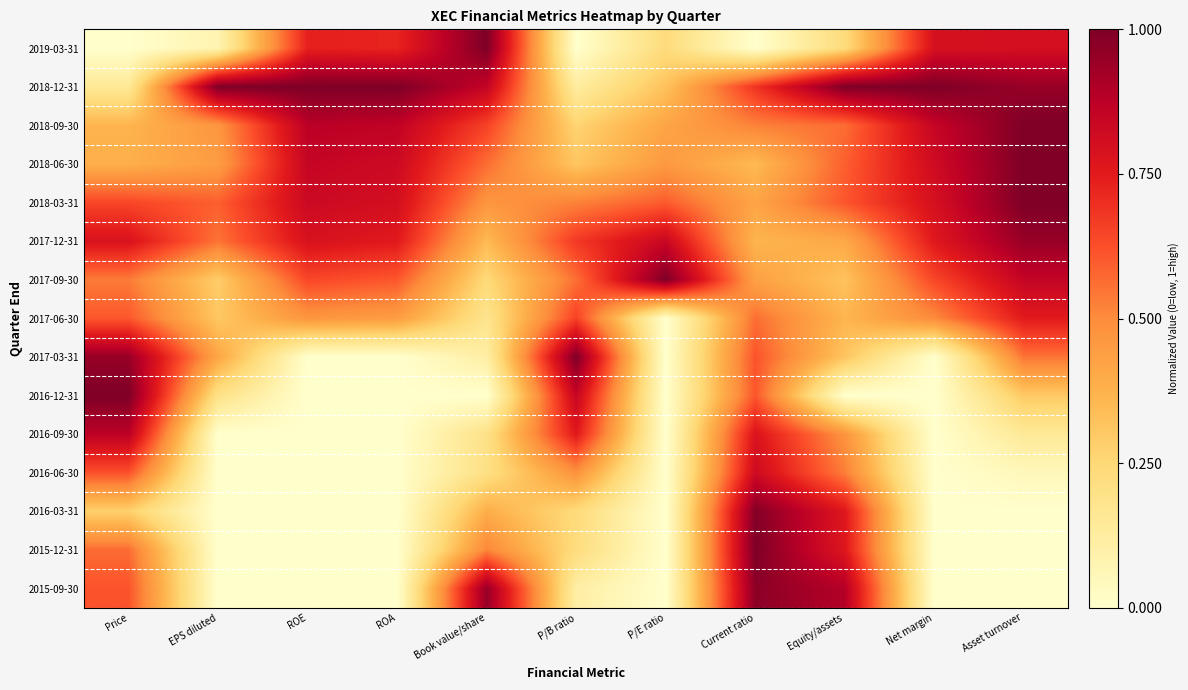

Reading right to left, what are all the values shown in this chart?

2019-03-31: Asset turnover=0.8	Net margin=0.8	Equity/assets=0.2	Current ratio=0.0	P/E ratio=0.2	P/B ratio=0.0	Book value/share=1.0	ROA=0.7	ROE=0.7	EPS diluted=0.1	Price=0.0
2018-12-31: Asset turnover=0.9	Net margin=1.0	Equity/assets=1.0	Current ratio=0.7	P/E ratio=0.3	P/B ratio=0.1	Book value/share=0.9	ROA=1.0	ROE=1.0	EPS diluted=1.0	Price=0.2
2018-09-30: Asset turnover=1.0	Net margin=0.8	Equity/assets=0.6	Current ratio=0.5	P/E ratio=0.4	P/B ratio=0.3	Book value/share=0.7	ROA=0.9	ROE=0.9	EPS diluted=0.5	Price=0.4
2018-06-30: Asset turnover=1.0	Net margin=0.8	Equity/assets=0.6	Current ratio=0.3	P/E ratio=0.5	P/B ratio=0.3	Book value/share=0.6	ROA=0.8	ROE=0.8	EPS diluted=0.4	Price=0.4
2018-03-31: Asset turnover=1.0	Net margin=0.8	Equity/assets=0.6	Current ratio=0.4	P/E ratio=0.6	P/B ratio=0.5	Book value/share=0.5	ROA=0.8	ROE=0.8	EPS diluted=0.6	Price=0.6
2017-12-31: Asset turnover=0.9	Net margin=0.8	Equity/assets=0.4	Current ratio=0.4	P/E ratio=0.8	P/B ratio=0.7	Book value/share=0.3	ROA=0.8	ROE=0.8	EPS diluted=0.6	Price=0.8
2017-09-30: Asset turnover=0.9	Net margin=0.6	Equity/assets=0.3	Current ratio=0.4	P/E ratio=1.0	P/B ratio=0.6	Book value/share=0.2	ROA=0.6	ROE=0.6	EPS diluted=0.3	Price=0.5
2017-06-30: Asset turnover=0.8	Net margin=0.5	Equity/assets=0.4	Current ratio=0.6	P/E ratio=0.0	P/B ratio=0.7	Book value/share=0.2	ROA=0.4	ROE=0.5	EPS diluted=0.3	Price=0.6
2017-03-31: Asset turnover=0.6	Net margin=0.0	Equity/assets=0.3	Current ratio=0.6	P/E ratio=0.0	P/B ratio=1.0	Book value/share=0.1	ROA=0.0	ROE=0.0	EPS diluted=0.4	Price=0.9
2016-12-31: Asset turnover=0.3	Net margin=0.0	Equity/assets=0.0	Current ratio=0.6	P/E ratio=0.0	P/B ratio=0.8	Book value/share=0.0	ROA=0.0	ROE=0.0	EPS diluted=0.2	Price=1.0
2016-09-30: Asset turnover=0.1	Net margin=0.0	Equity/assets=0.5	Current ratio=0.8	P/E ratio=0.0	P/B ratio=0.8	Book value/share=0.2	ROA=0.0	ROE=0.0	EPS diluted=0.0	Price=0.9
2016-06-30: Asset turnover=0.1	Net margin=0.0	Equity/assets=0.5	Current ratio=0.8	P/E ratio=0.0	P/B ratio=0.5	Book value/share=0.2	ROA=0.0	ROE=0.0	EPS diluted=0.0	Price=0.6
2016-03-31: Asset turnover=0.0	Net margin=0.0	Equity/assets=0.8	Current ratio=1.0	P/E ratio=0.0	P/B ratio=0.2	Book value/share=0.4	ROA=0.0	ROE=0.0	EPS diluted=0.0	Price=0.3
2015-12-31: Asset turnover=0.0	Net margin=0.0	Equity/assets=0.8	Current ratio=1.0	P/E ratio=0.0	P/B ratio=0.2	Book value/share=0.5	ROA=0.0	ROE=0.0	EPS diluted=0.0	Price=0.6
2015-09-30: Asset turnover=0.0	Net margin=0.0	Equity/assets=0.9	Current ratio=1.0	P/E ratio=0.0	P/B ratio=0.1	Book value/share=1.0	ROA=0.0	ROE=0.0	EPS diluted=0.0	Price=0.6